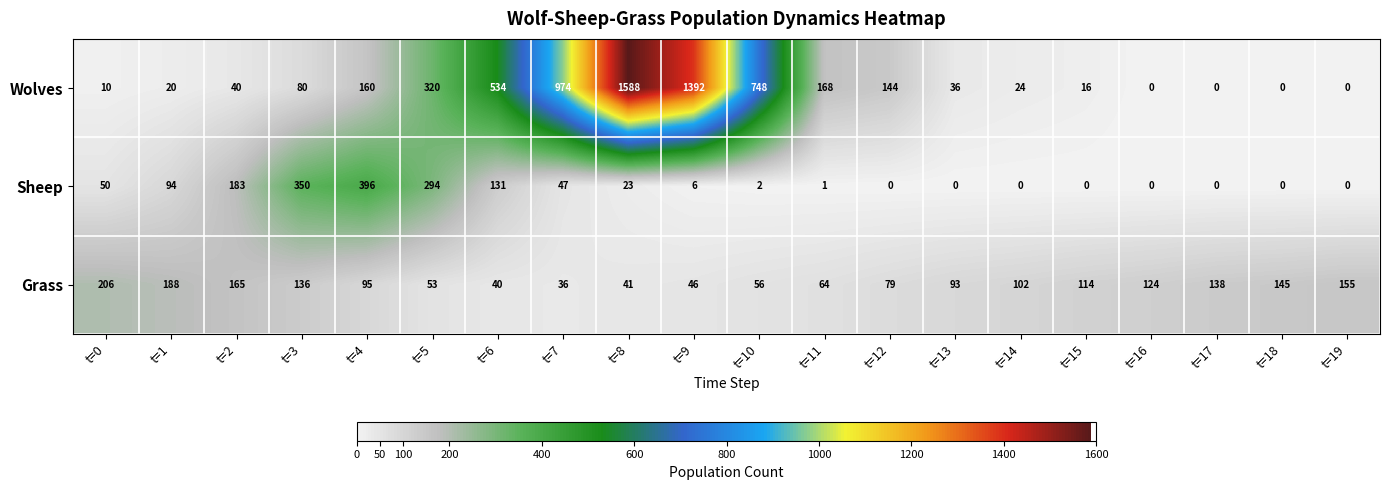

Count the number of categories in the chart.

20